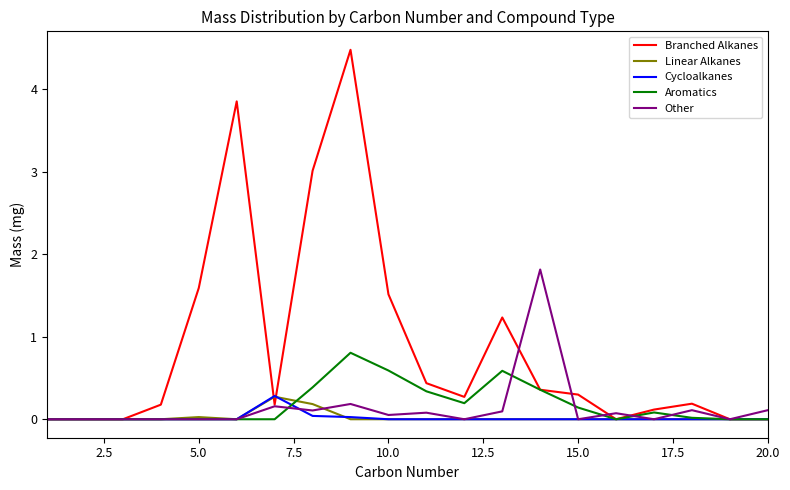

Which series has the widest spread of values?

Branched Alkanes